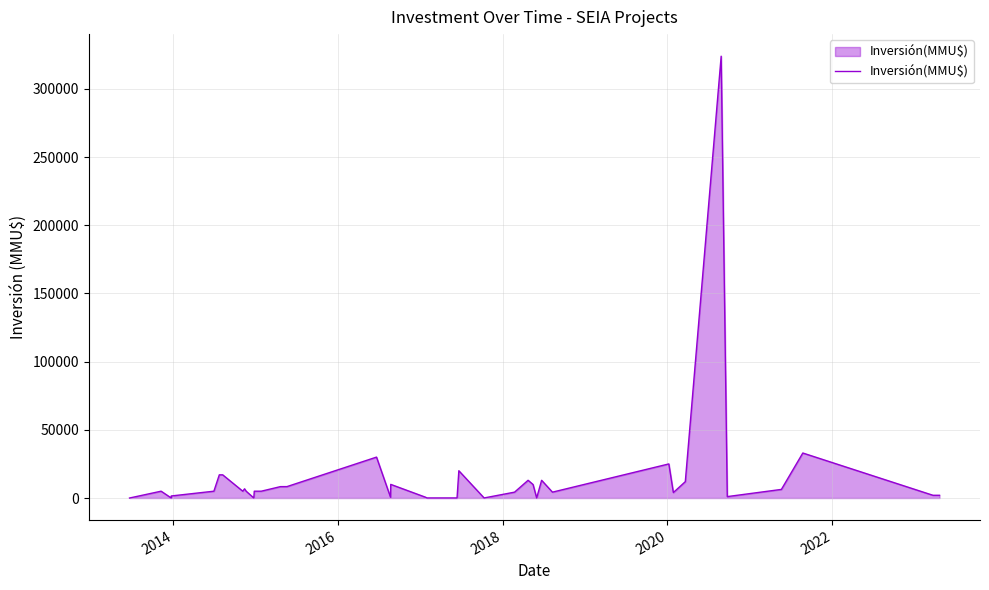

How many lines are shown in the chart?

1